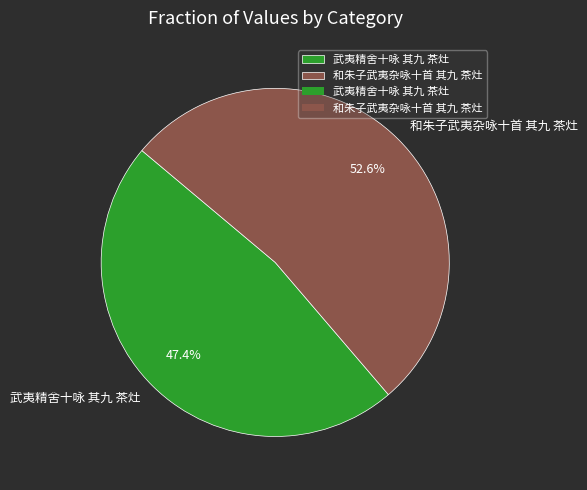

The 武夷精舍十咏 其九 茶灶 slice represents 33% of the pie. True or false?

False